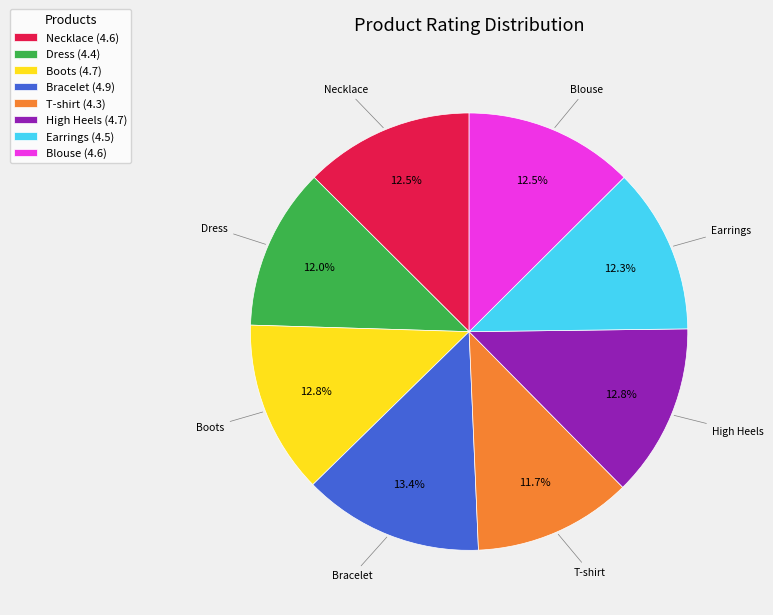

Which category has the biggest portion of the pie?

Bracelet